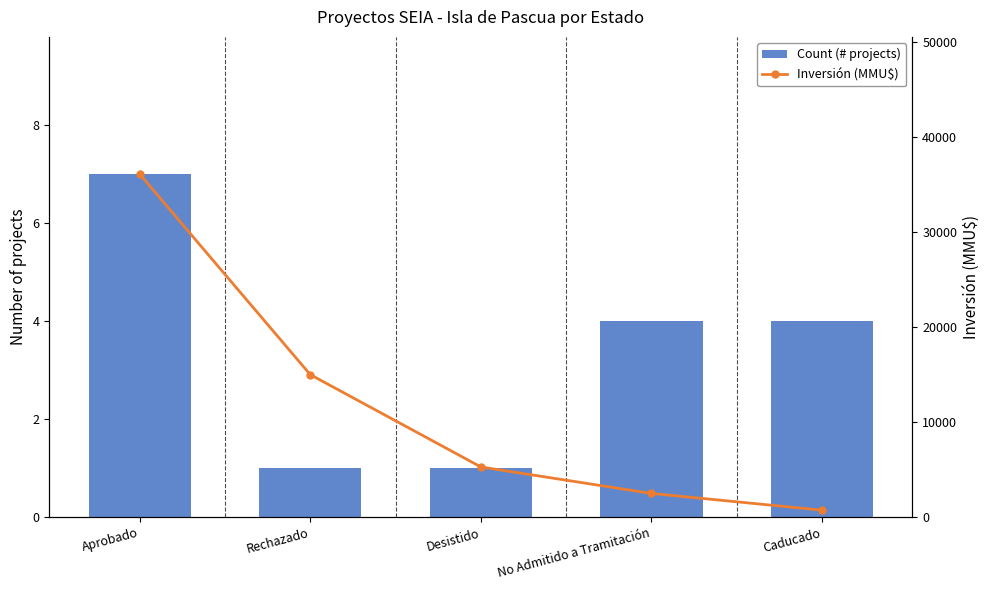

Between Aprobado and Rechazado, which series saw the biggest shift?

Inversión (MMU$)